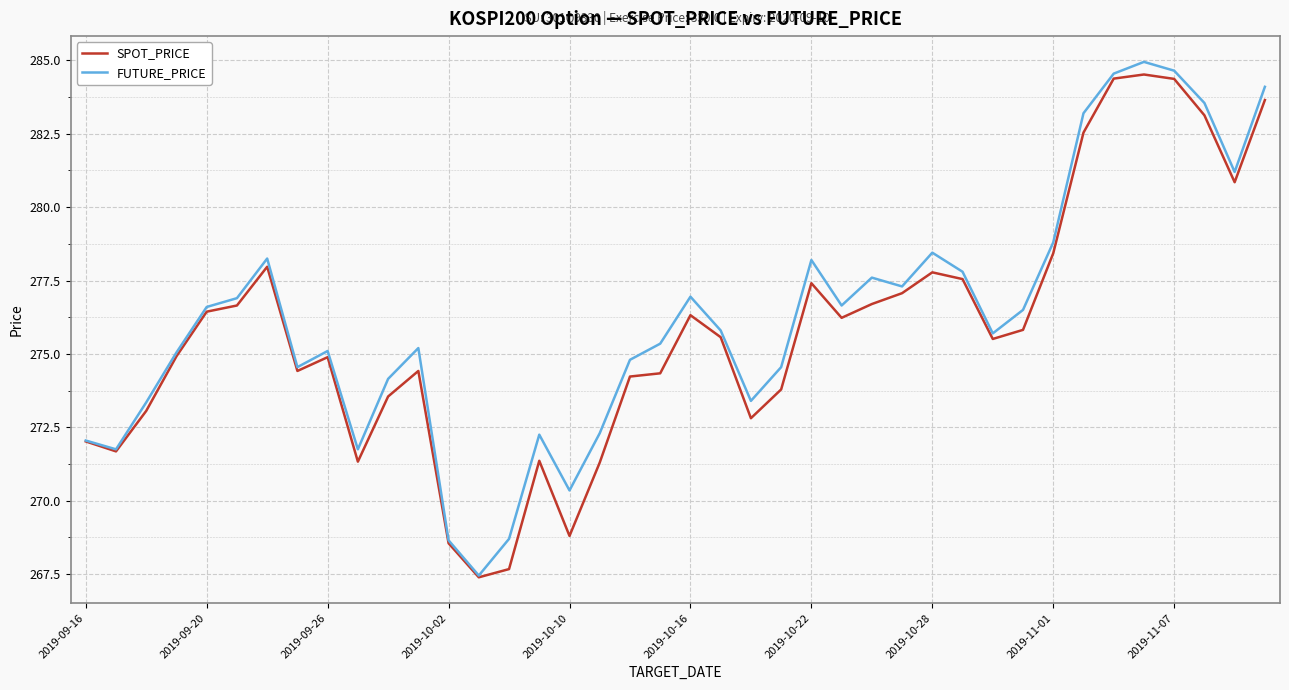

What is the lowest value of the SPOT_PRICE series?

267.4